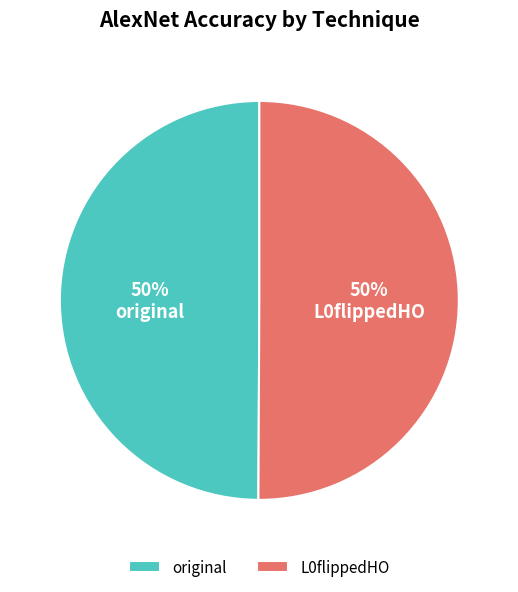

To the nearest percent, what portion does L0flippedHO represent?

50%